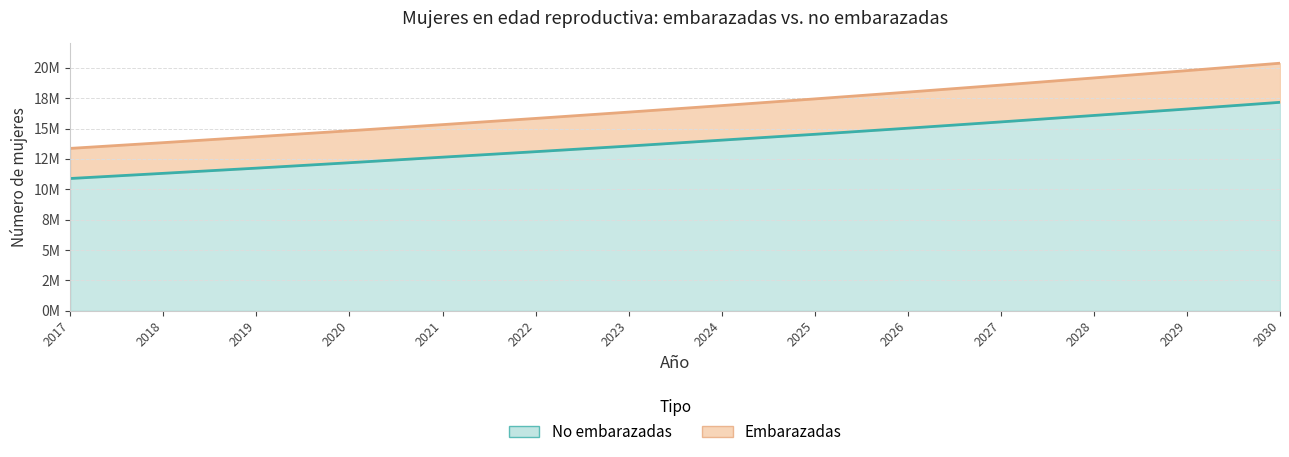

How many series are shown in this chart?

2